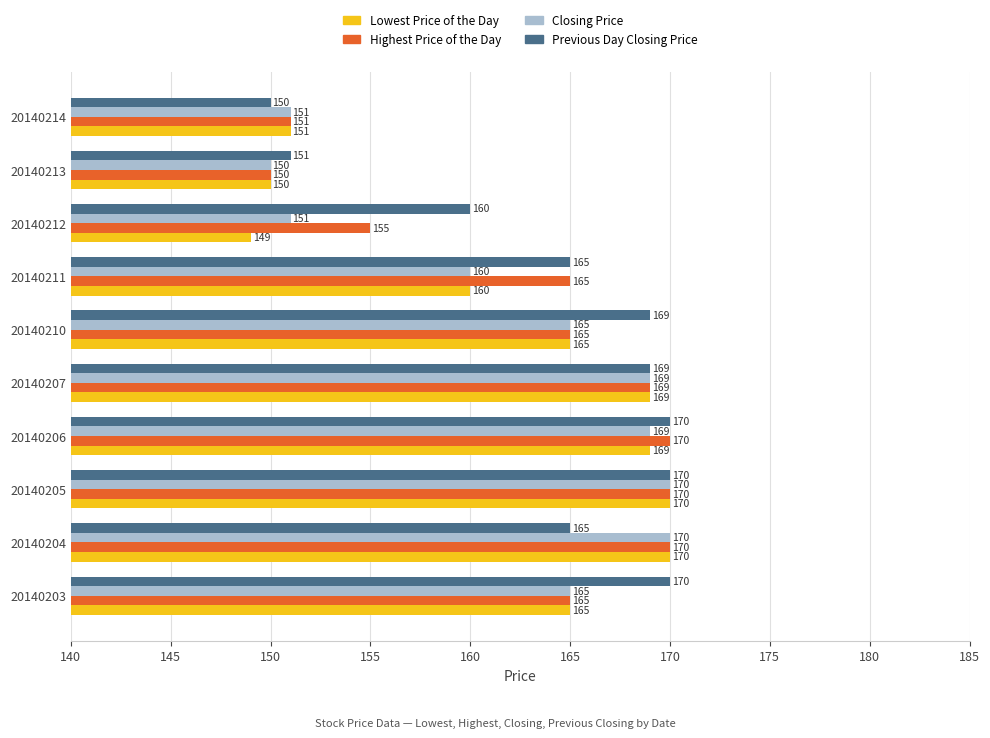

What are all the series names shown in the legend?

Lowest Price of the Day, Highest Price of the Day, Closing Price, Previous Day Closing Price